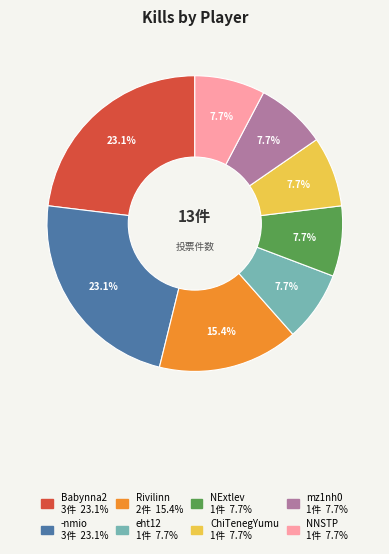

Is there a majority slice in this chart?

No